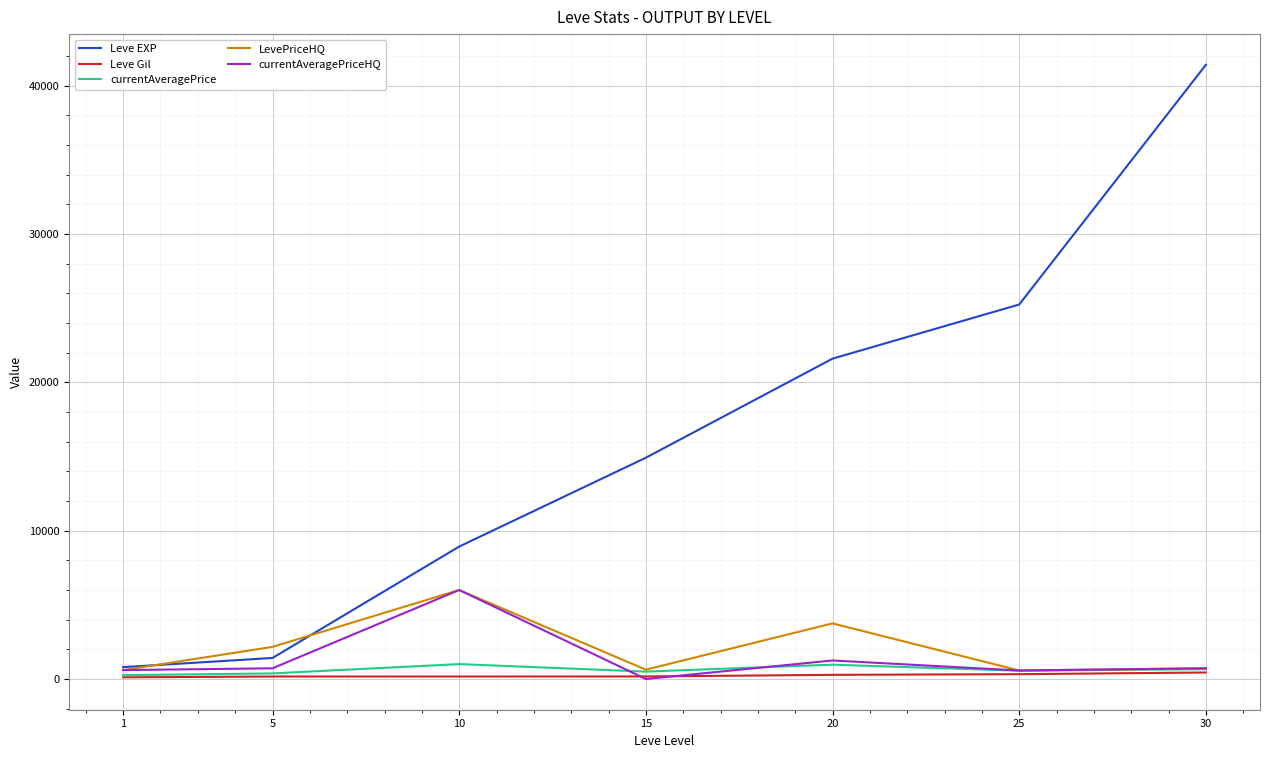

Which series has the largest range (max minus min)?

Leve EXP